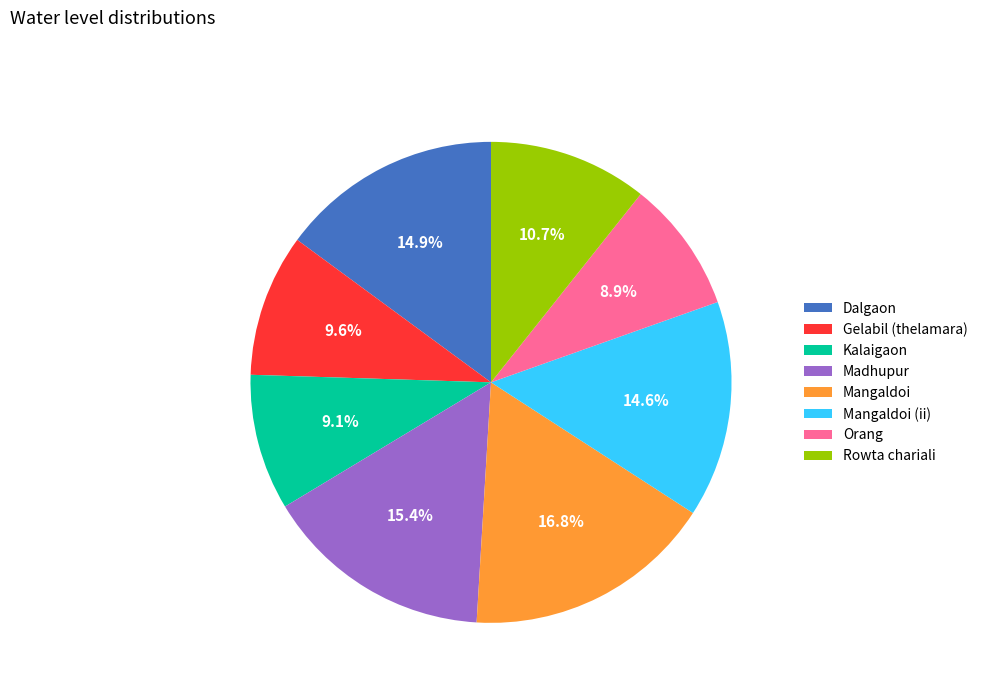

To the nearest percent, what is the combined percentage of Orang and Kalaigaon?

18%